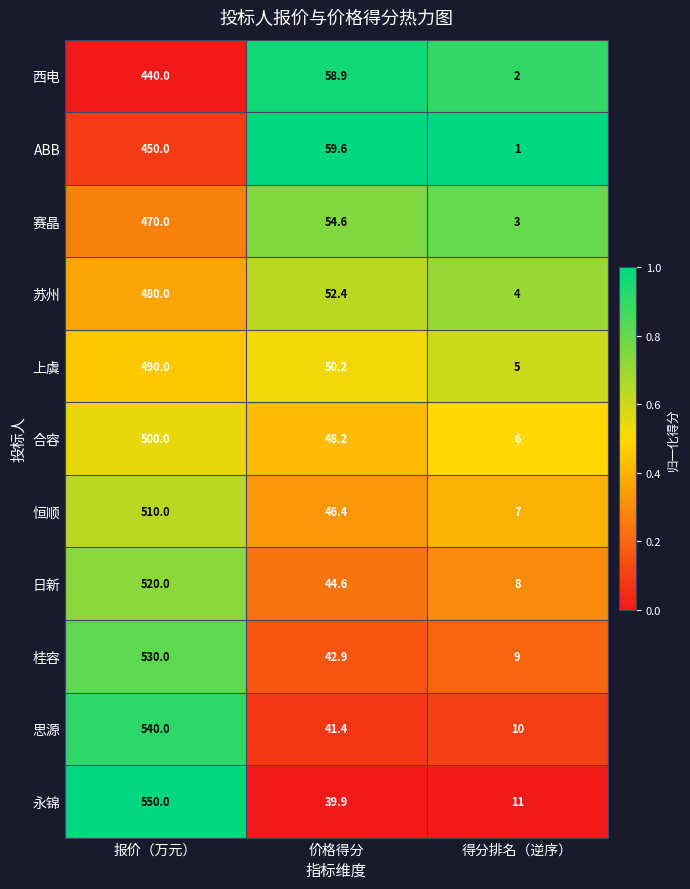

Where does the 合容 series first go above 48?

报价（万元）